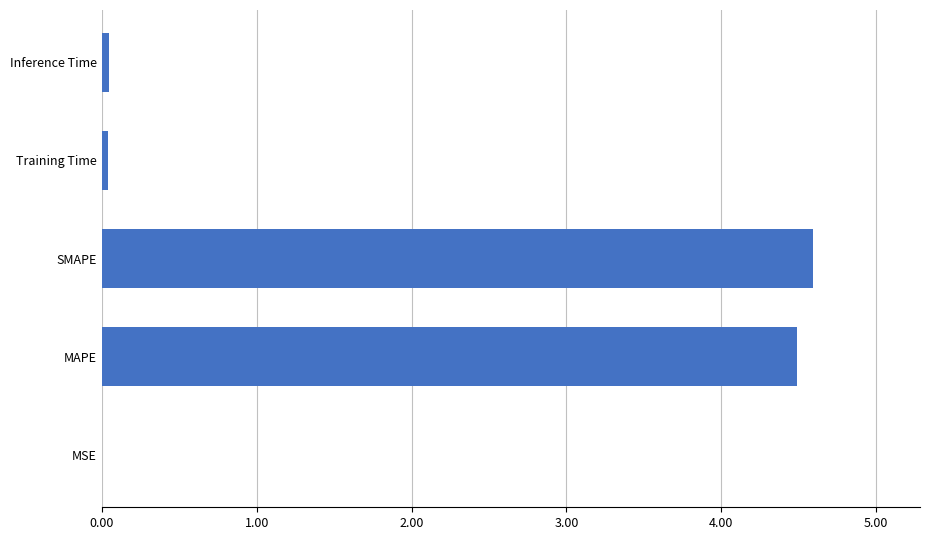

The value at SMAPE is 4.6. True or false?

True